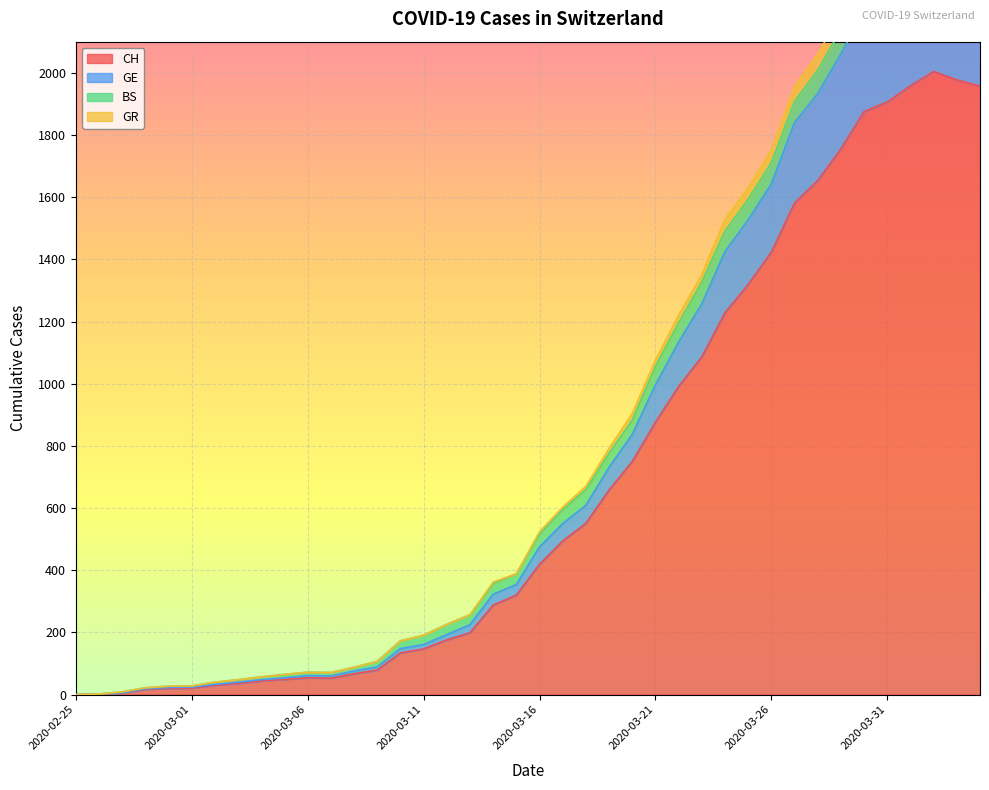

What is the highest value of the CH series?

2004